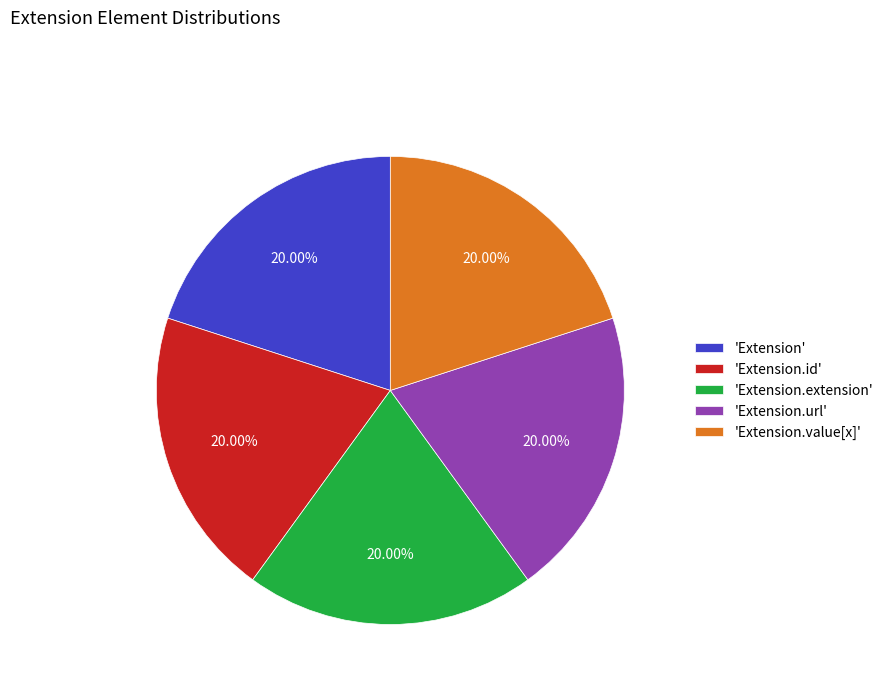

Combined, do 'Extension.url' and 'Extension.id' account for over 50%?

No